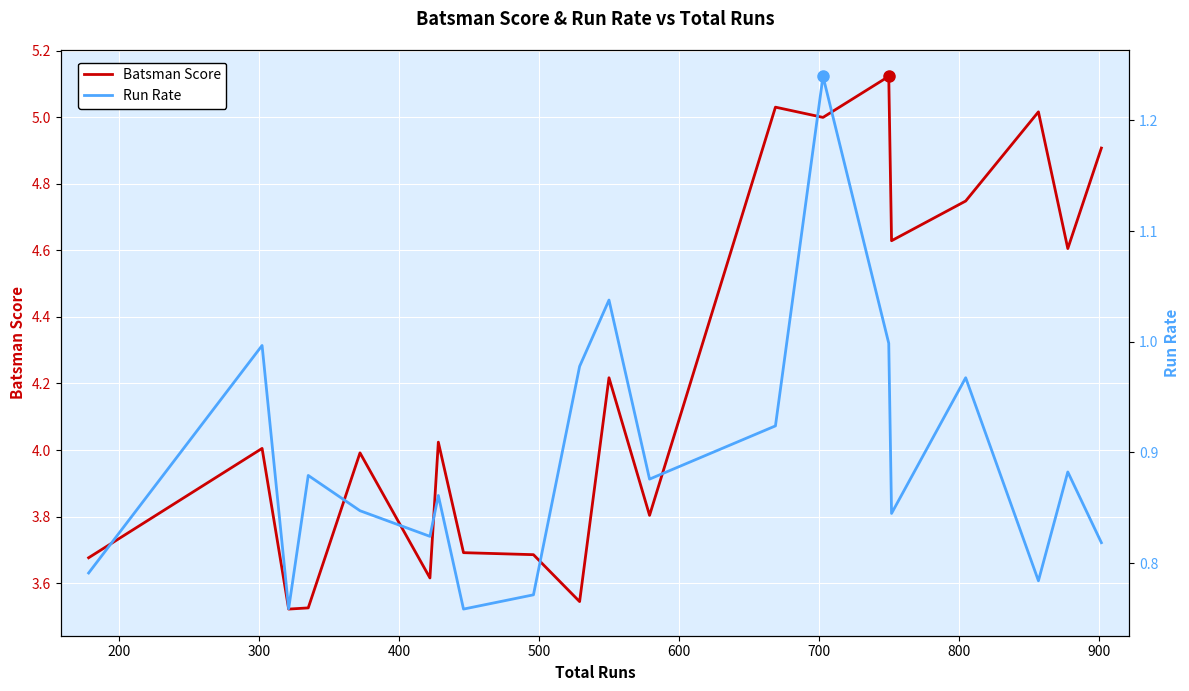

At how many categories does at least one series exceed 3?

20